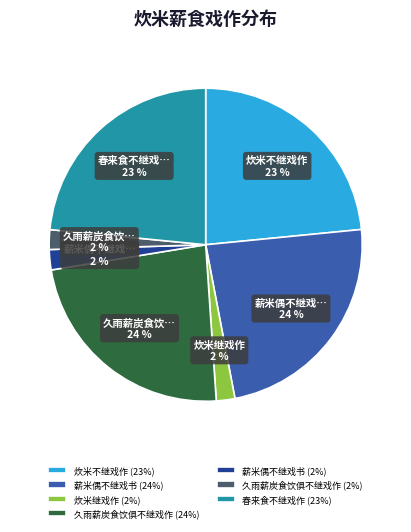

How many segments does this pie chart have?

7